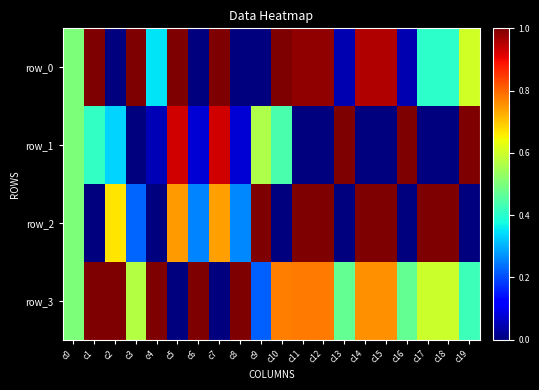

At which label does row_0 reach its peak?

c1